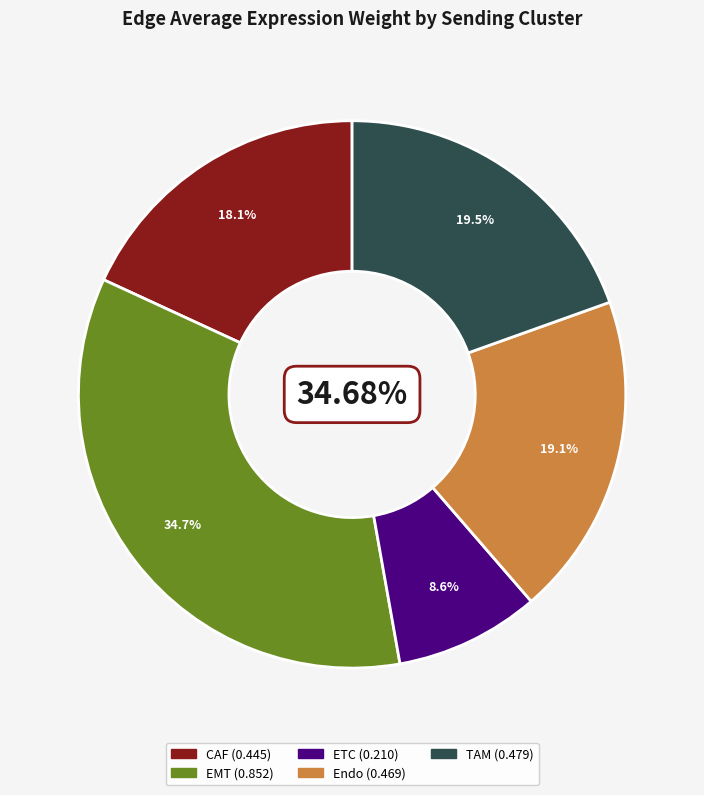

Rank the series at CAF from lowest to highest value.

ETC, CAF, Endo, TAM, EMT